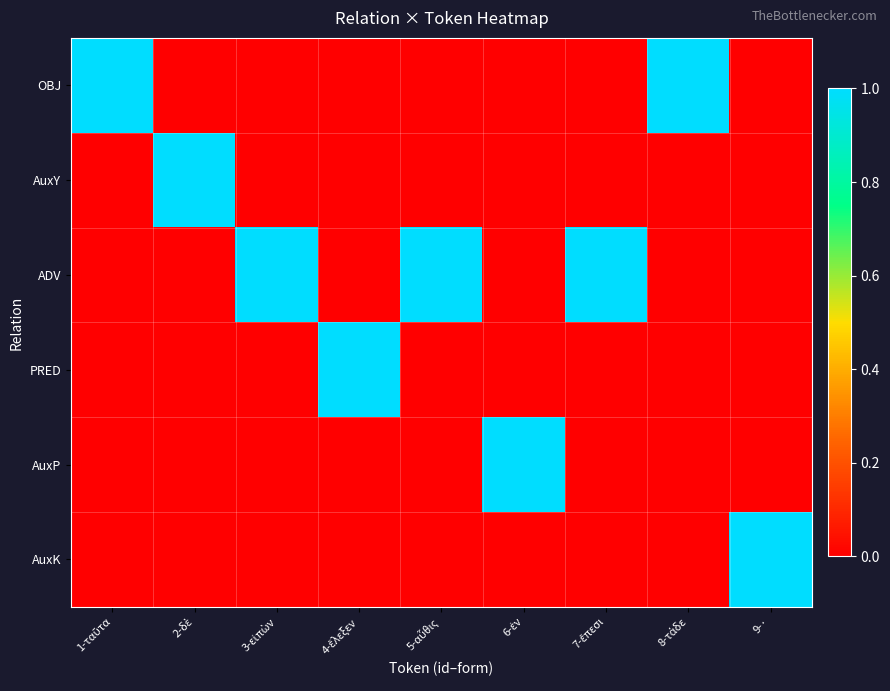

Reading left to right, extract all data points from this chart.

OBJ: 1-ταῦτα=1	2-δὲ=0	3-εἰπὼν=0	4-ἔλεξεν=0	5-αὖθις=0	6-ἐν=0	7-ἔπεσι=0	8-τάδε=1	9-·=0
AuxY: 1-ταῦτα=0	2-δὲ=1	3-εἰπὼν=0	4-ἔλεξεν=0	5-αὖθις=0	6-ἐν=0	7-ἔπεσι=0	8-τάδε=0	9-·=0
ADV: 1-ταῦτα=0	2-δὲ=0	3-εἰπὼν=1	4-ἔλεξεν=0	5-αὖθις=1	6-ἐν=0	7-ἔπεσι=1	8-τάδε=0	9-·=0
PRED: 1-ταῦτα=0	2-δὲ=0	3-εἰπὼν=0	4-ἔλεξεν=1	5-αὖθις=0	6-ἐν=0	7-ἔπεσι=0	8-τάδε=0	9-·=0
AuxP: 1-ταῦτα=0	2-δὲ=0	3-εἰπὼν=0	4-ἔλεξεν=0	5-αὖθις=0	6-ἐν=1	7-ἔπεσι=0	8-τάδε=0	9-·=0
AuxK: 1-ταῦτα=0	2-δὲ=0	3-εἰπὼν=0	4-ἔλεξεν=0	5-αὖθις=0	6-ἐν=0	7-ἔπεσι=0	8-τάδε=0	9-·=1